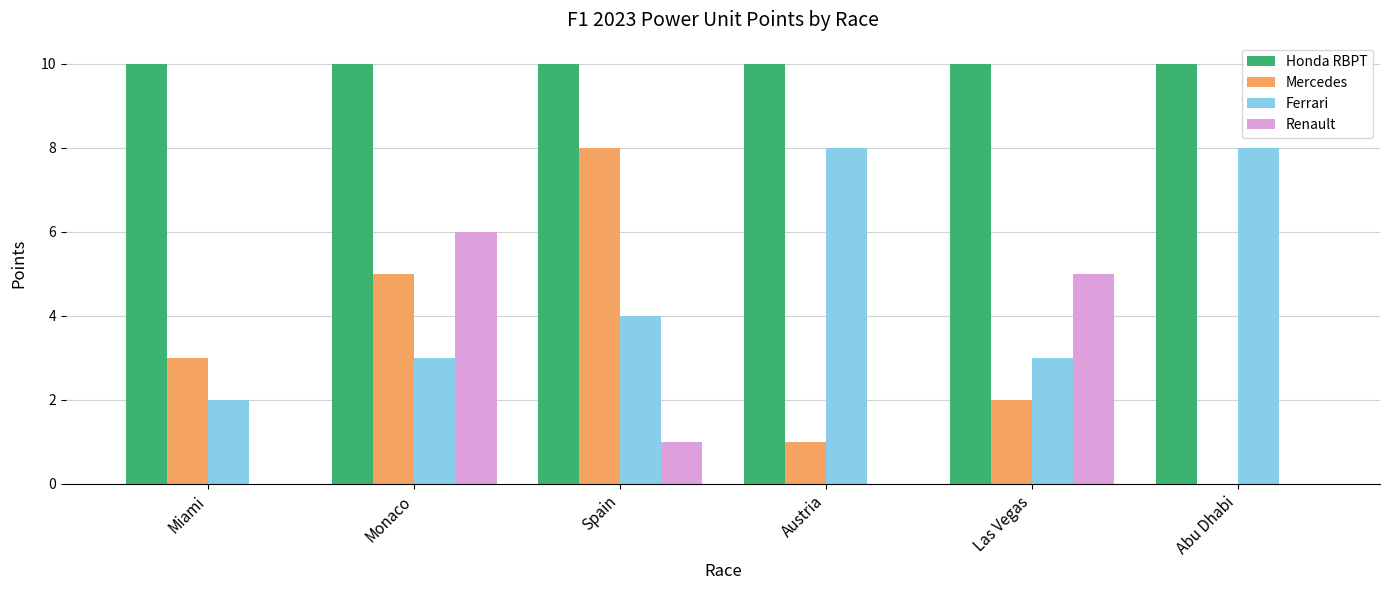

What are all the series names shown in the legend?

Honda RBPT, Mercedes, Ferrari, Renault